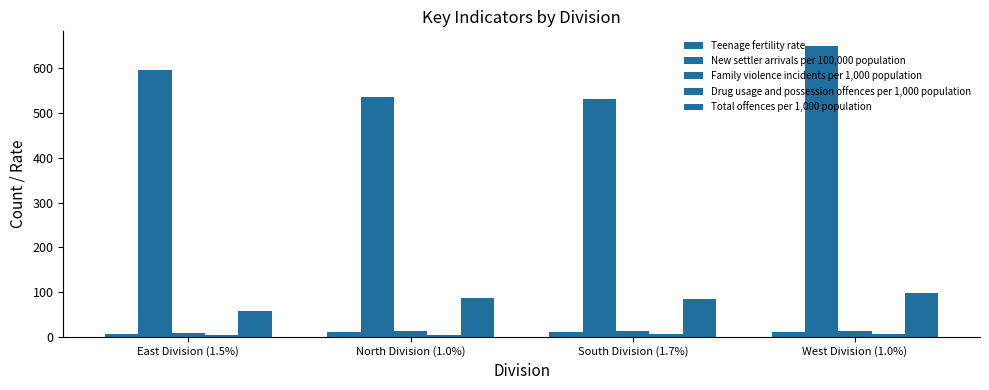

How many values in the Teenage fertility rate series are below 10?

1